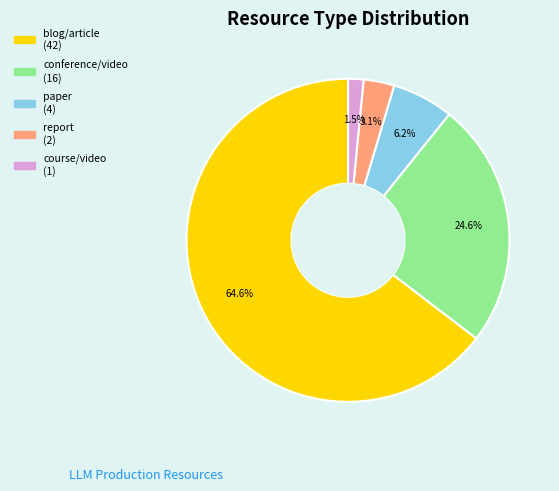

Is there any slice that represents more than half of the pie?

Yes